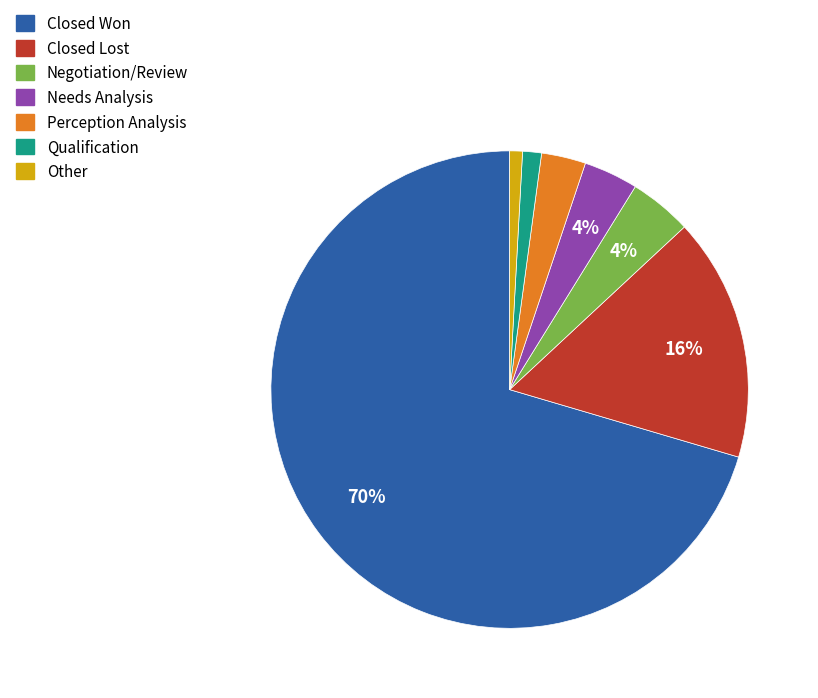

Does any single category account for the majority?

Yes